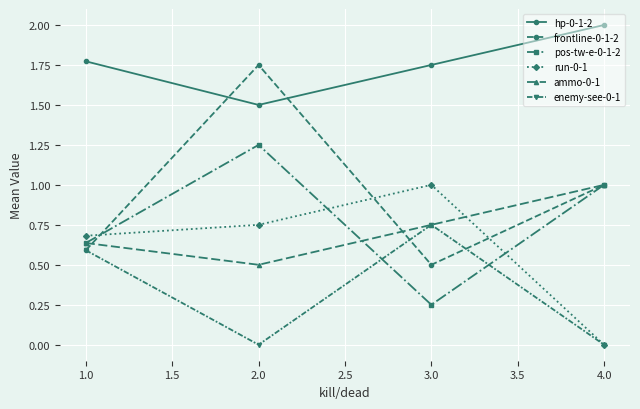

At 2.0, list the series in order from smallest to largest.

enemy-see-0-1, ammo-0-1, run-0-1, pos-tw-e-0-1-2, hp-0-1-2, frontline-0-1-2